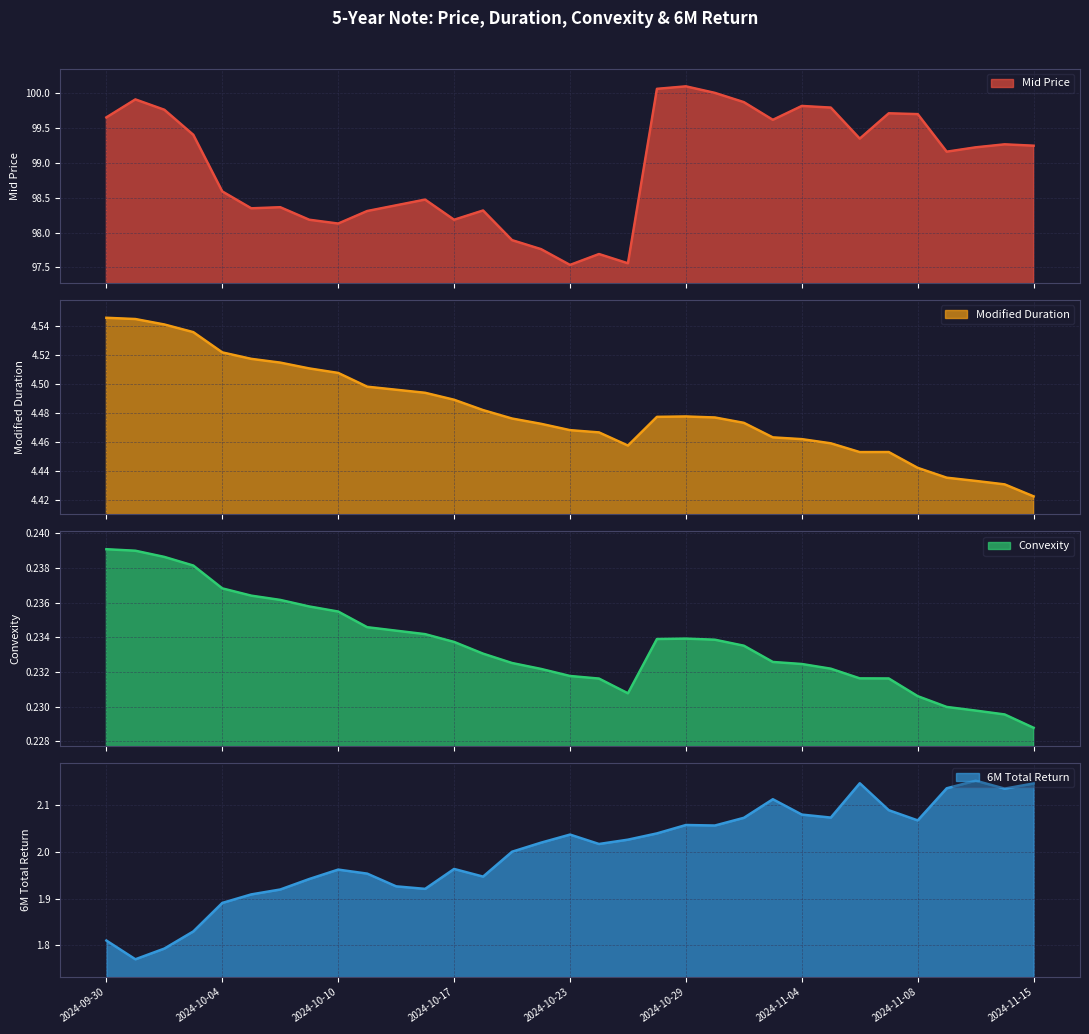

What are all the series names shown in the legend?

Mid Price, Modified Duration, Convexity, 6M Total Return